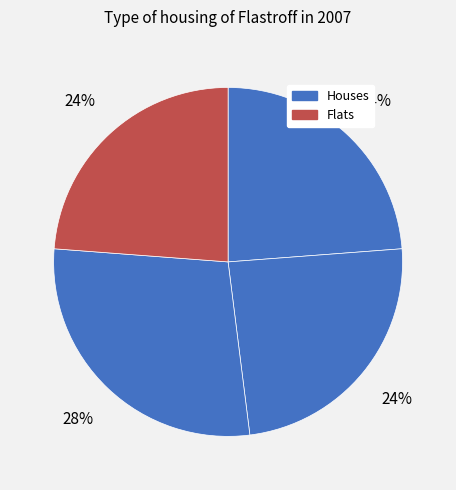

Count the number of slices in the pie.

4